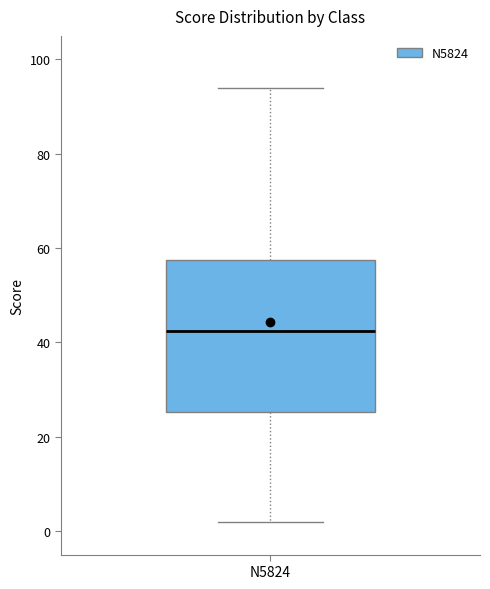

Transcribe this box plot: give where the median line is, the range the box spans, and where the two whiskers end, as read against the y-axis. The values are not printed on the chart, so give them approximately, as read against the axis.

median 42, box 26 to 58, whiskers 2 to 94